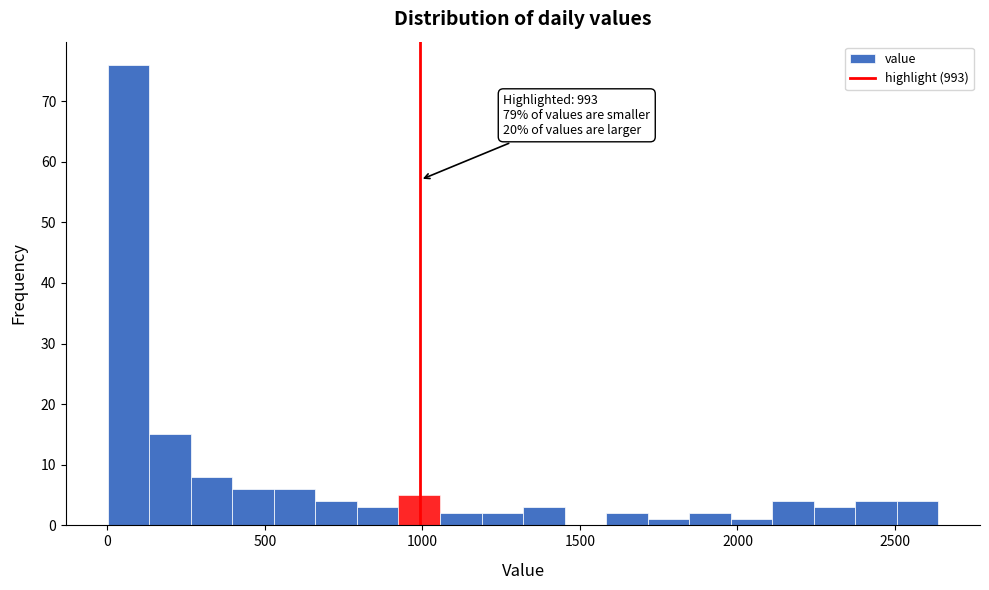

Read against the x-axis, roughly where is the centre of the tallest bar?

50